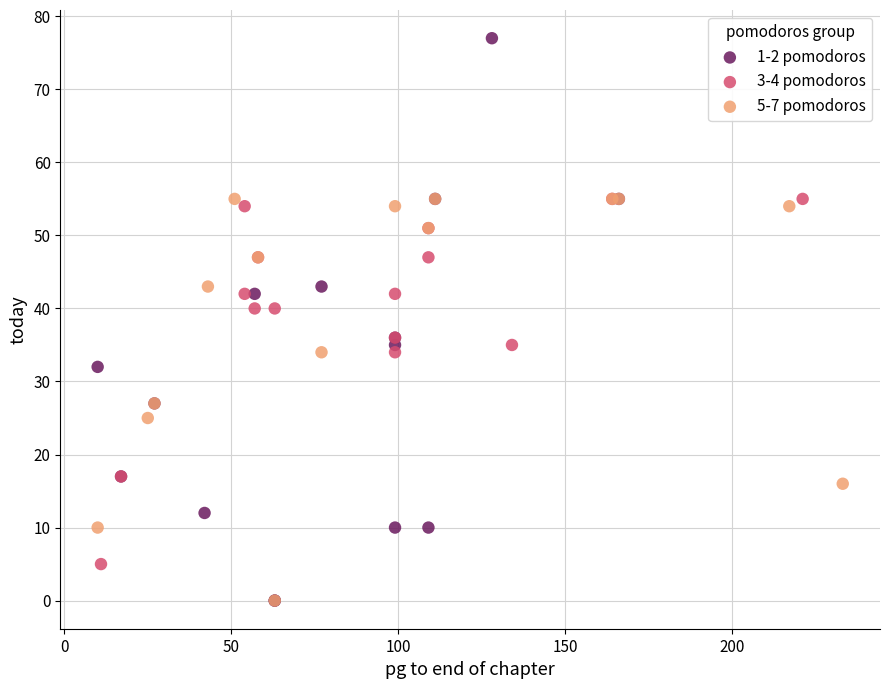

Which series has the widest spread of Y values?

1-2 pomodoros